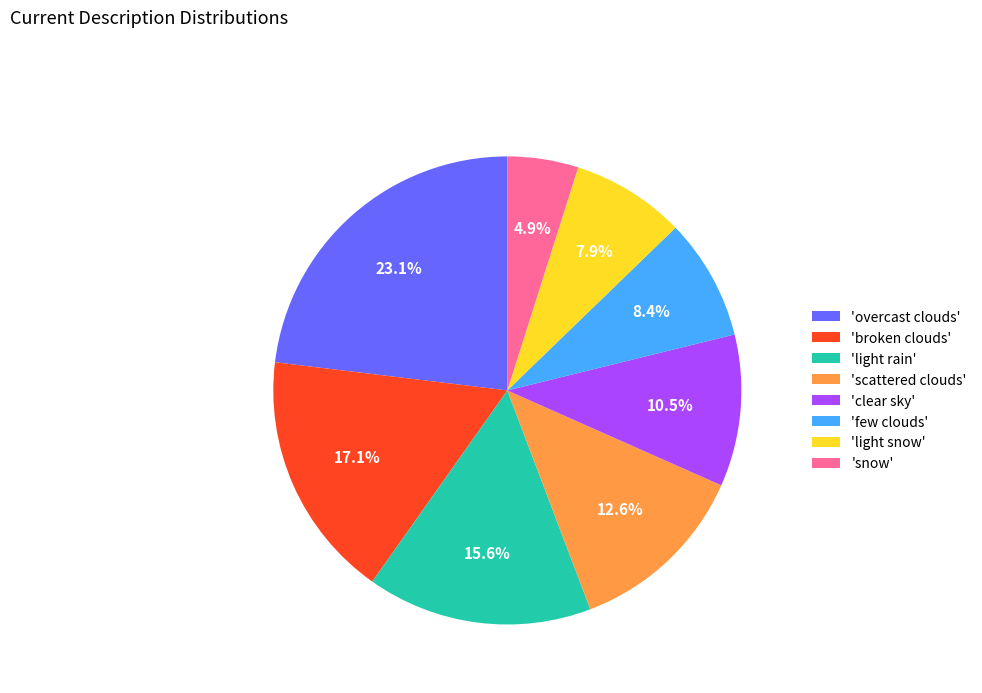

How many slices are in this pie chart?

8